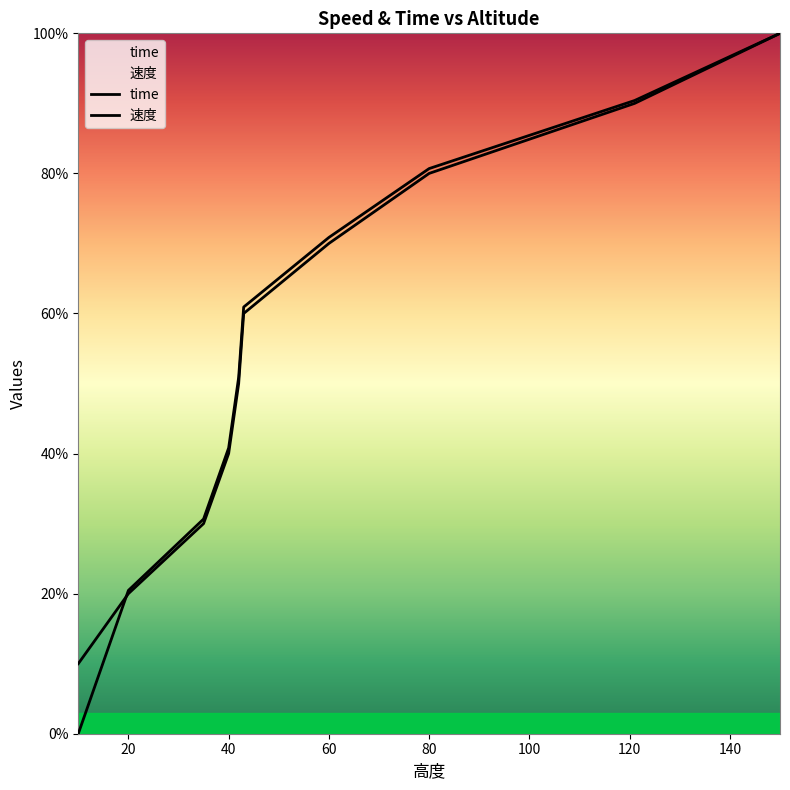

Between 42 and 80, which series saw the biggest shift?

time